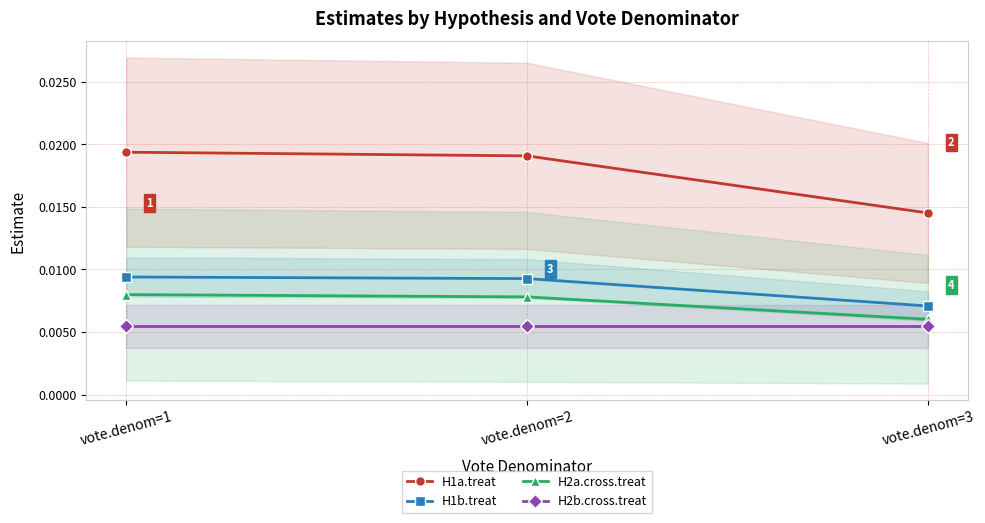

Does the chart display data point markers on the line(s)?

Yes